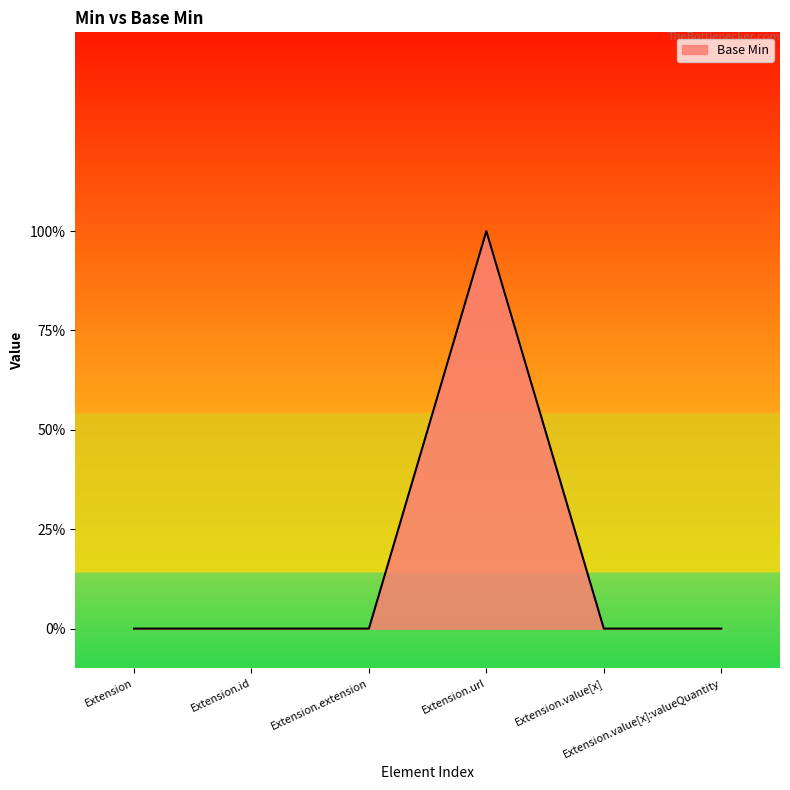

Does the chart display data point markers on the line(s)?

No